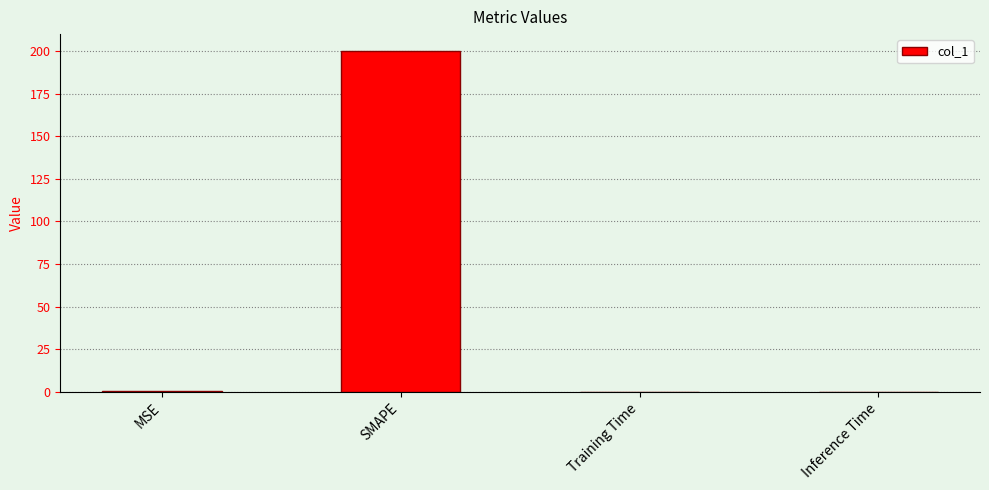

What is the sum of all values?

200.2